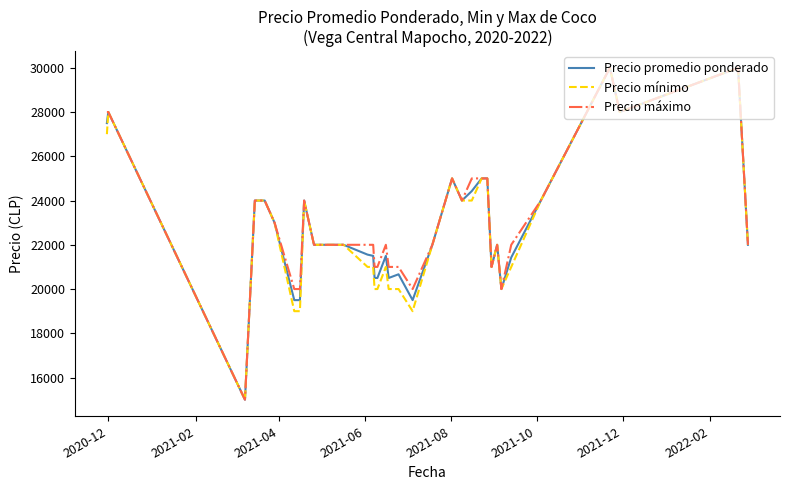

What is the highest value of the Precio mínimo series?

30000